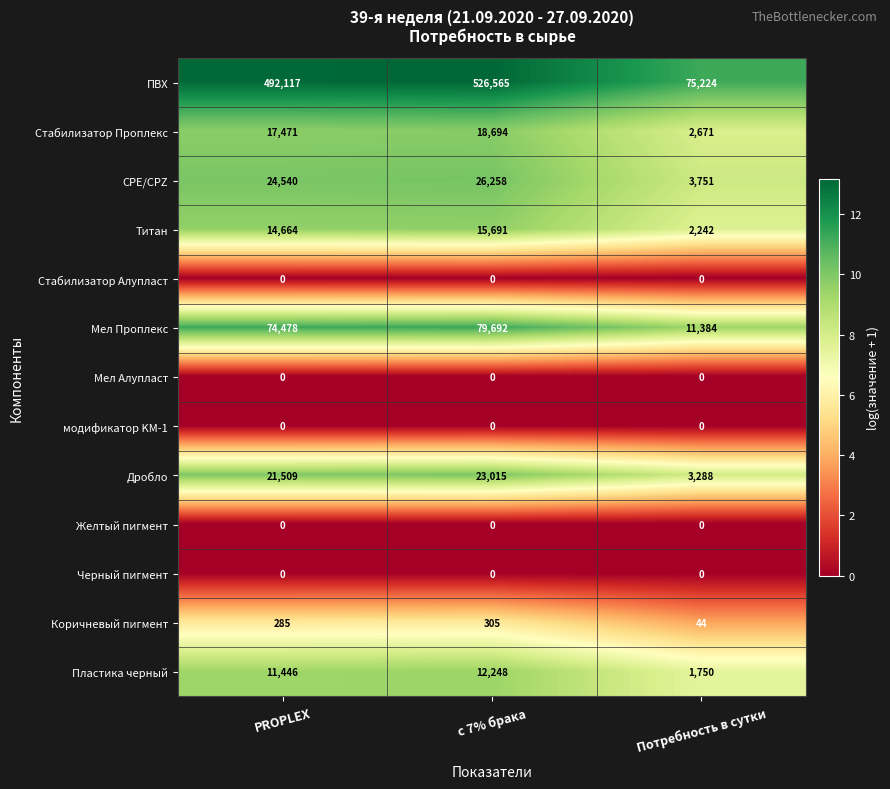

At how many categories does at least one series exceed 9?

3